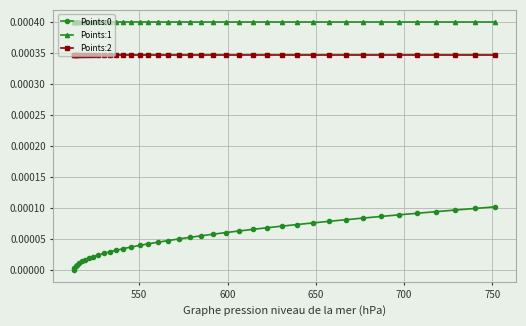

True or false: Points:0 and Points:1 cross at least once.

False